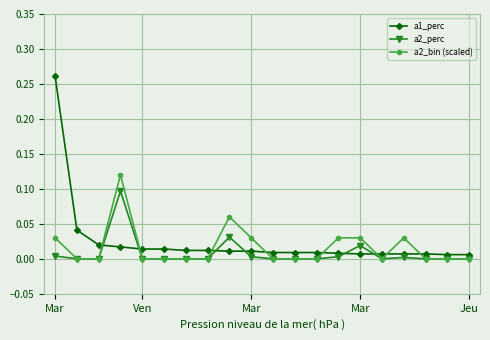

Which series has the widest spread of values?

a1_perc